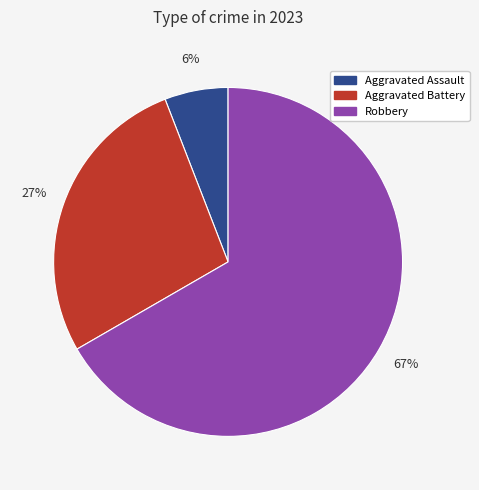

To the nearest percent, what is the difference between the largest and smallest slice percentages?

61%